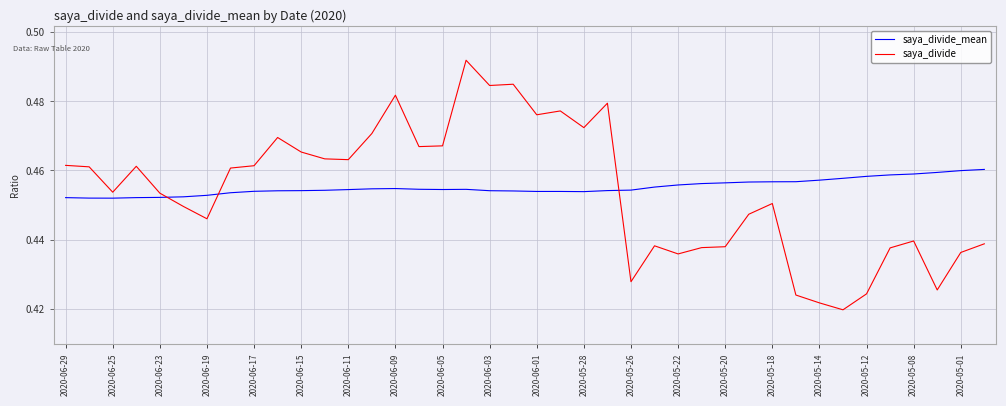

Which series ends up on top after the final intersection of saya_divide_mean and saya_divide?

saya_divide_mean